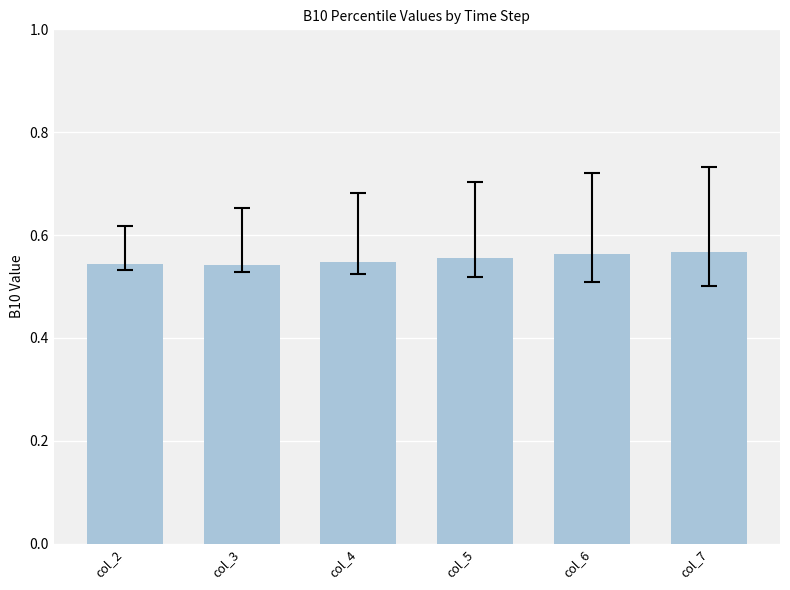

True or false: the data shows 0.9 at col_4.

False